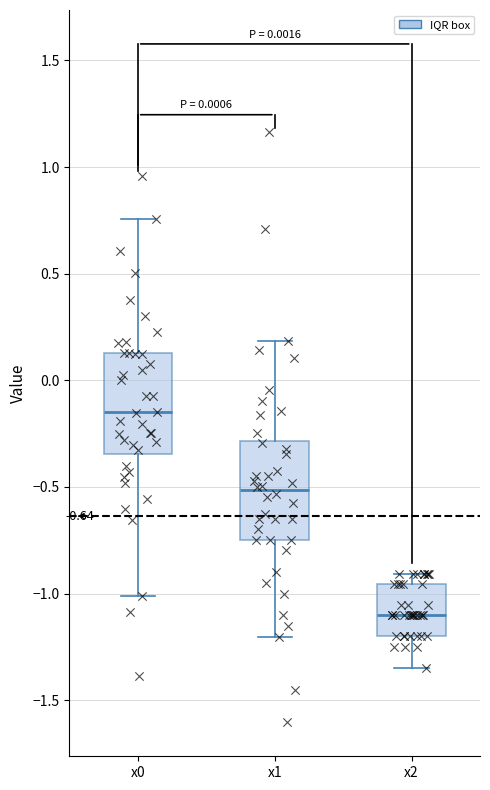

Reading left to right, read every box against the y-axis: the position of its median line, the range the box covers, and the ends of its whiskers. The values are not printed on the chart, so give them approximately, as read against the axis.

x0: median -0.15, box -0.35 to 0.15, whiskers -1.00 to 0.75
x1: median -0.50, box -0.75 to -0.30, whiskers -1.20 to 0.20
x2: median -1.10, box -1.20 to -0.95, whiskers -1.35 to -0.90